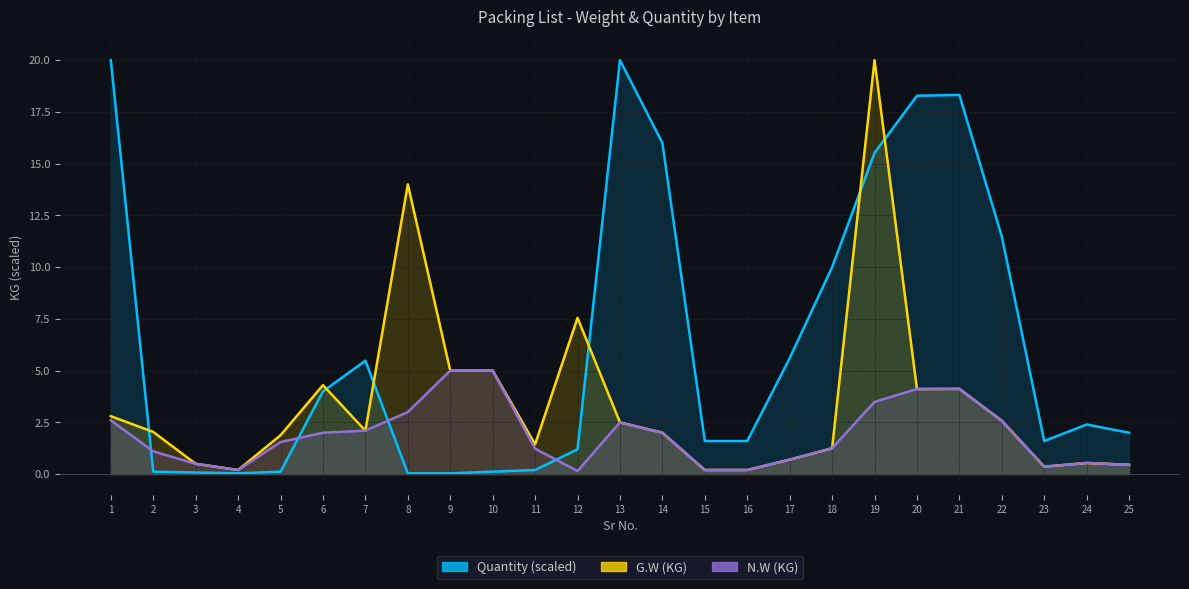

Where is G.W (KG) nearest to the value 10?

12